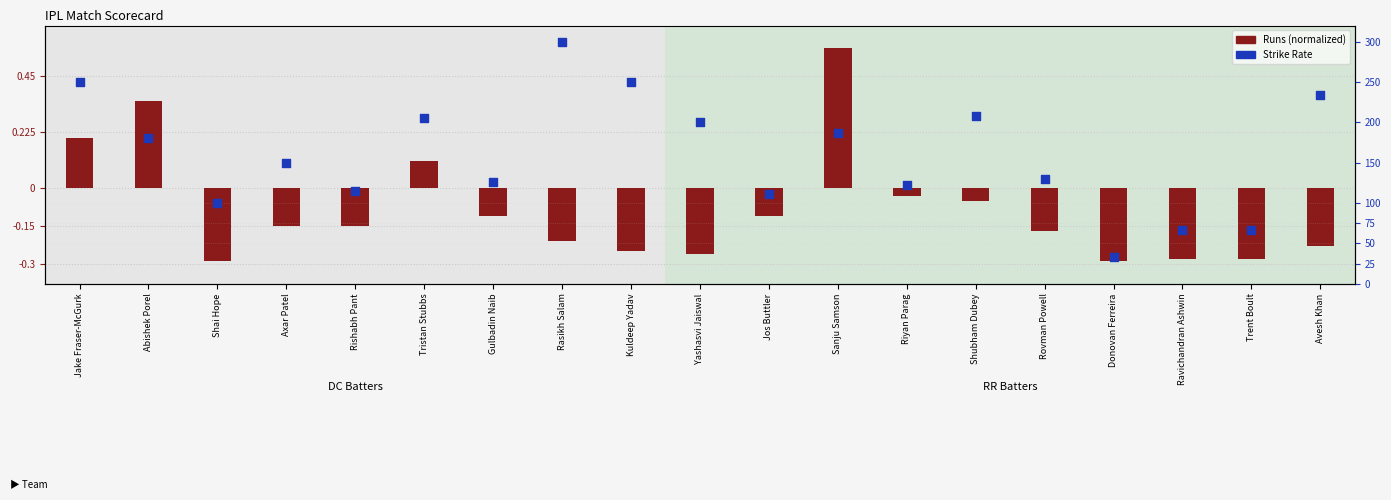

Is the value of Strike Rate at Rishabh Pant greater than the value of Runs (normalized) at Jake Fraser-McGurk?

Yes